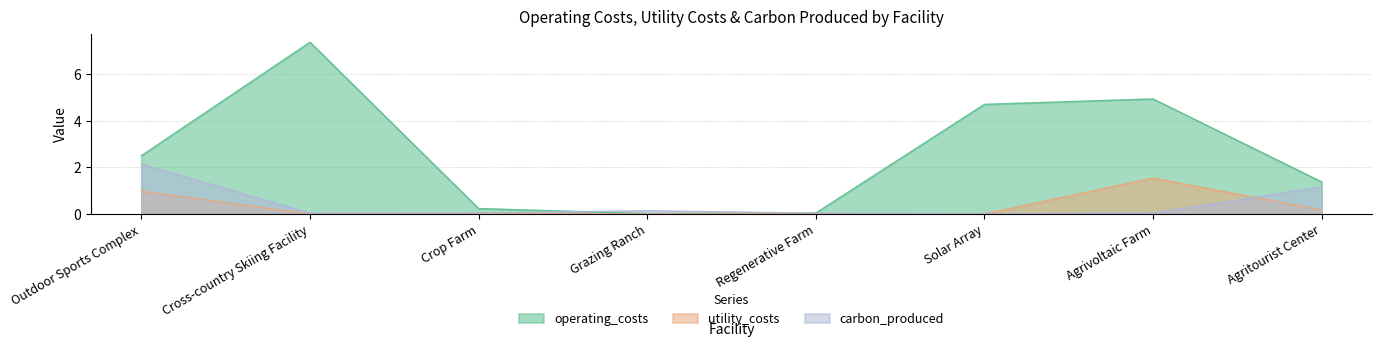

Where is the first local maximum for carbon_produced?

Grazing Ranch